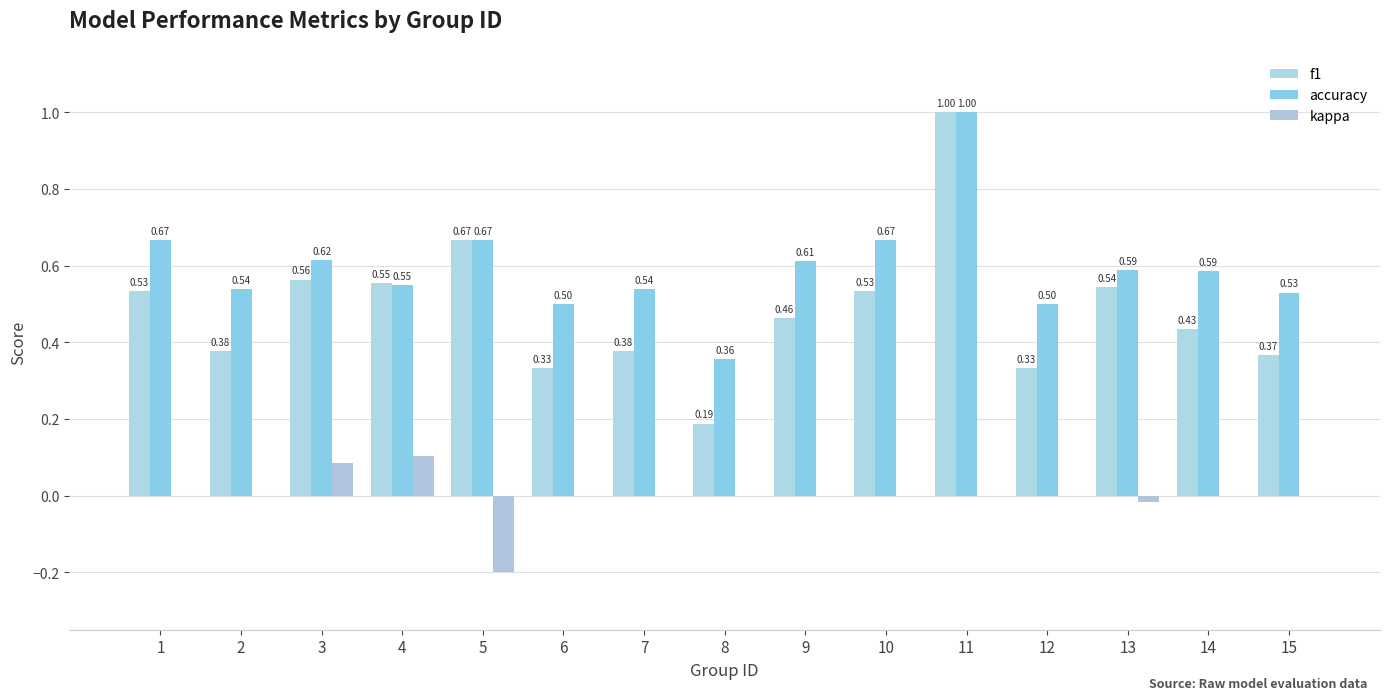

True or false: accuracy has a value of 0.5 at 15.

True